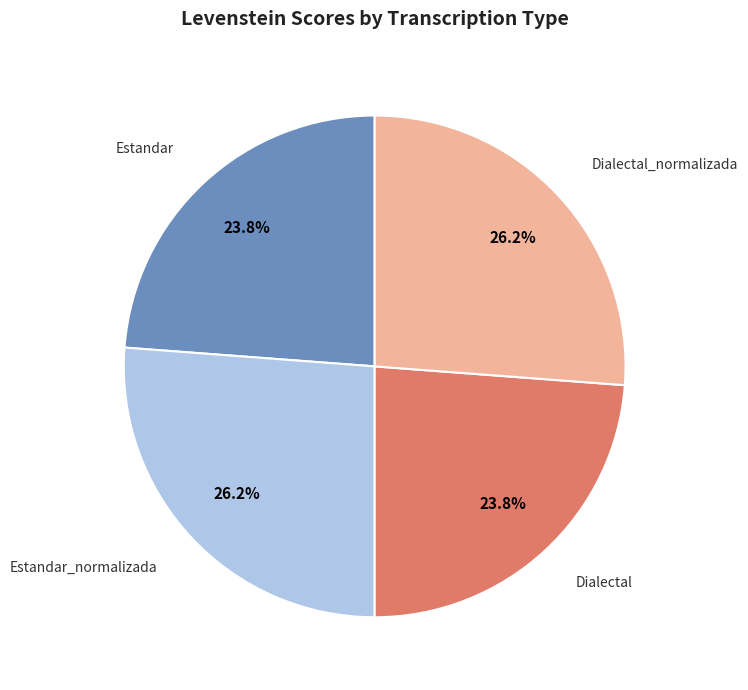

To the nearest percent, what is the difference between the Dialectal and Dialectal_normalizada slice percentages?

2%